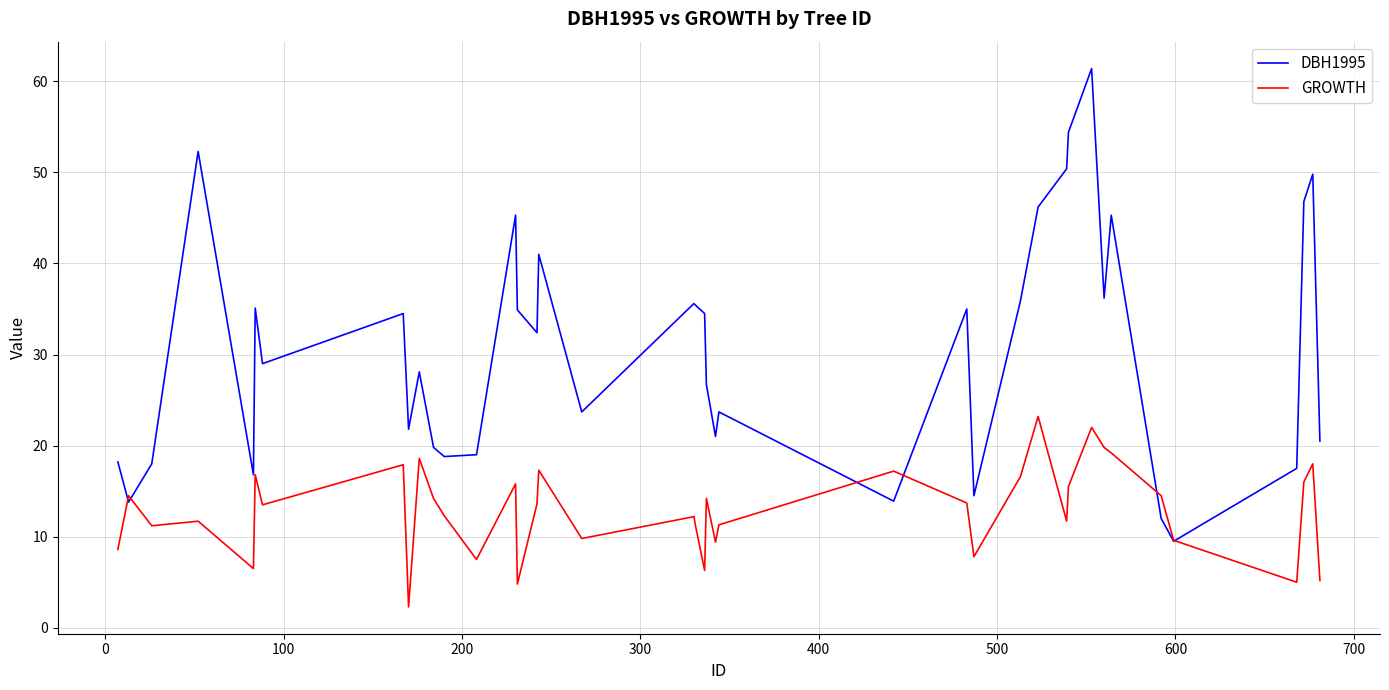

Rank the series by their average value, from lowest to highest.

GROWTH, DBH1995